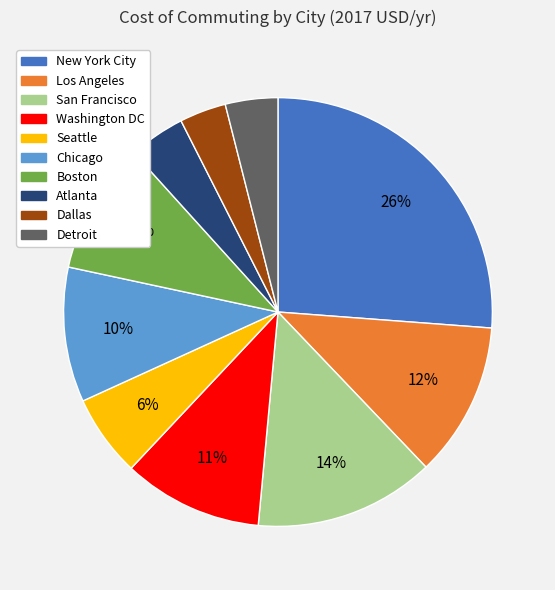

Is it true that Boston is 19% of the pie?

False